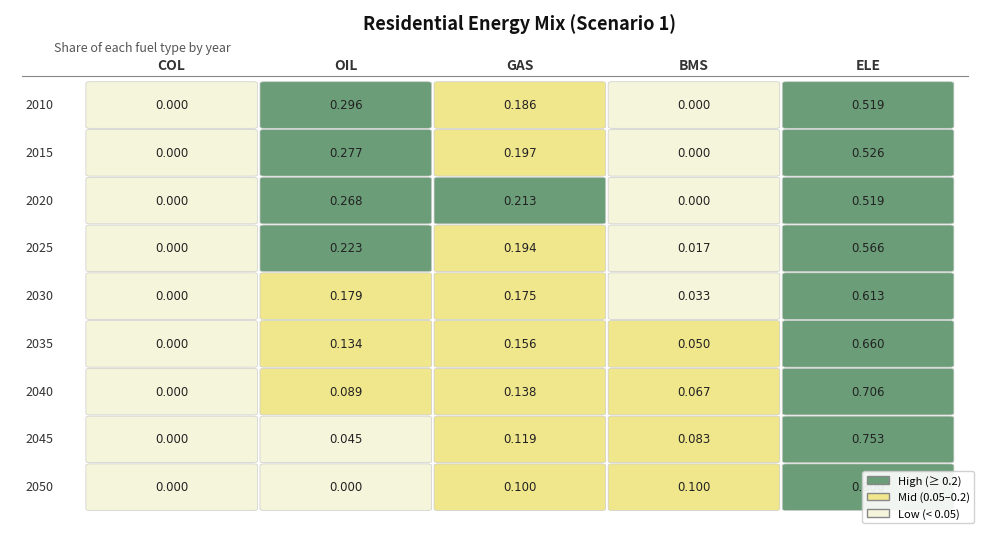

Reading left to right, list all the values displayed in this chart.

2010: COL=0.0	OIL=0.3	GAS=0.2	BMS=0.0	ELE=0.5
2015: COL=0.0	OIL=0.3	GAS=0.2	BMS=0.0	ELE=0.5
2020: COL=0.0	OIL=0.3	GAS=0.2	BMS=0.0	ELE=0.5
2025: COL=0.0	OIL=0.2	GAS=0.2	BMS=0.0	ELE=0.6
2030: COL=0.0	OIL=0.2	GAS=0.2	BMS=0.0	ELE=0.6
2035: COL=0.0	OIL=0.1	GAS=0.2	BMS=0.1	ELE=0.7
2040: COL=0.0	OIL=0.1	GAS=0.1	BMS=0.1	ELE=0.7
2045: COL=0.0	OIL=0.0	GAS=0.1	BMS=0.1	ELE=0.8
2050: COL=0.0	OIL=0.0	GAS=0.1	BMS=0.1	ELE=0.8